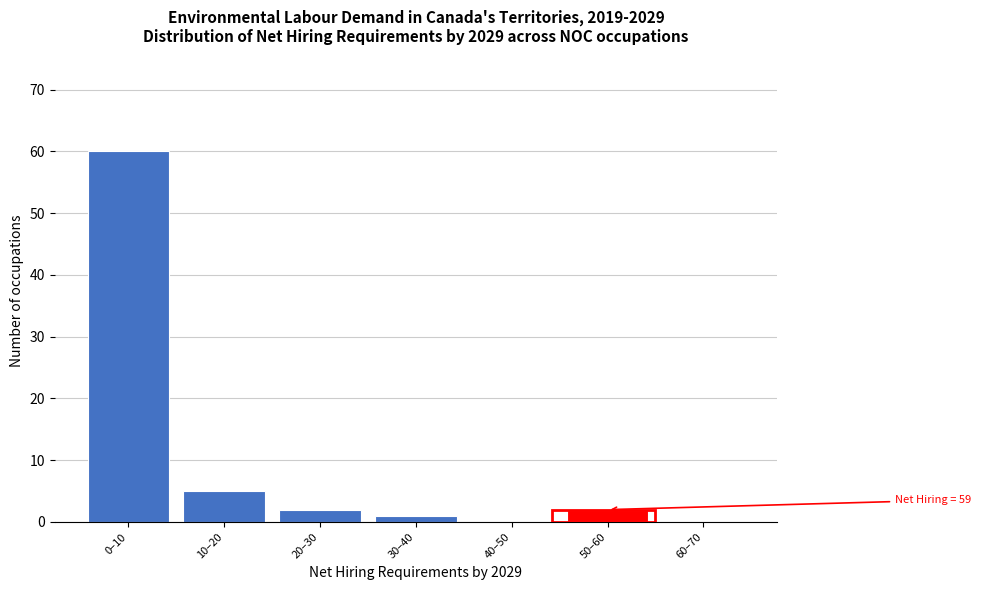

Reading left to right, extract all data points from this chart.

0–10=60	10–20=5	20–30=2	30–40=1	40–50=0	50–60=2	60–70=0